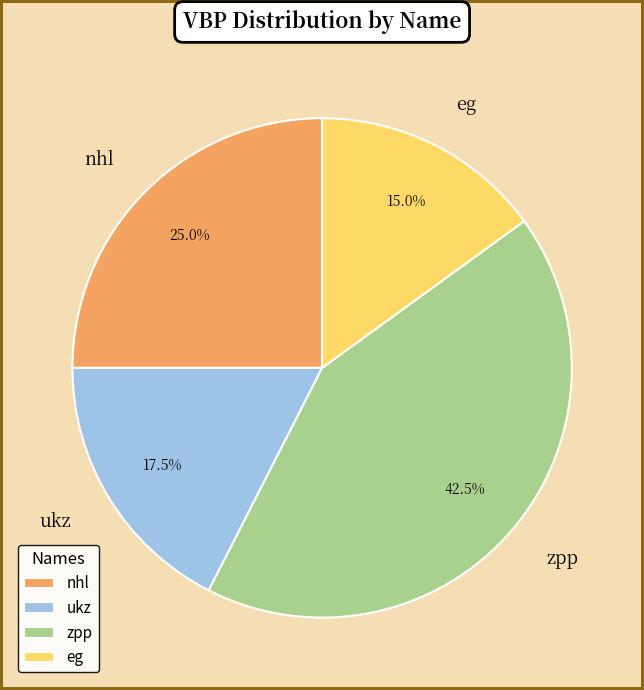

Does ukz represent more than half of the total?

No